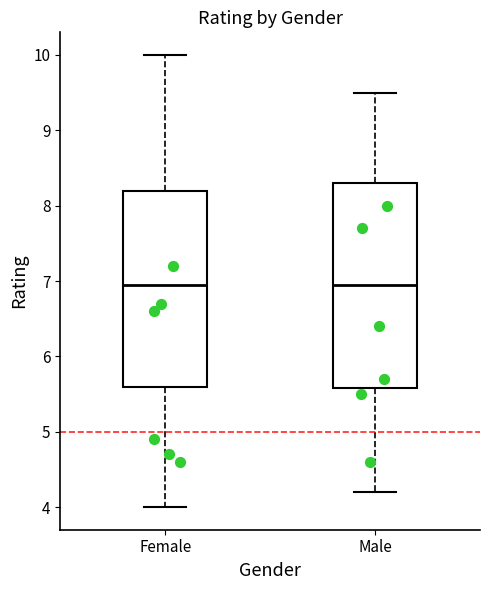

Reading left to right, transcribe this box plot: for each box, give where its median line is, the range the box spans, and where its two whiskers end, as read against the y-axis. The values are not printed on the chart, so give them approximately, as read against the axis.

Female: median 7.0, box 5.6 to 8.2, whiskers 4.0 to 10.0
Male: median 7.0, box 5.6 to 8.3, whiskers 4.2 to 9.5